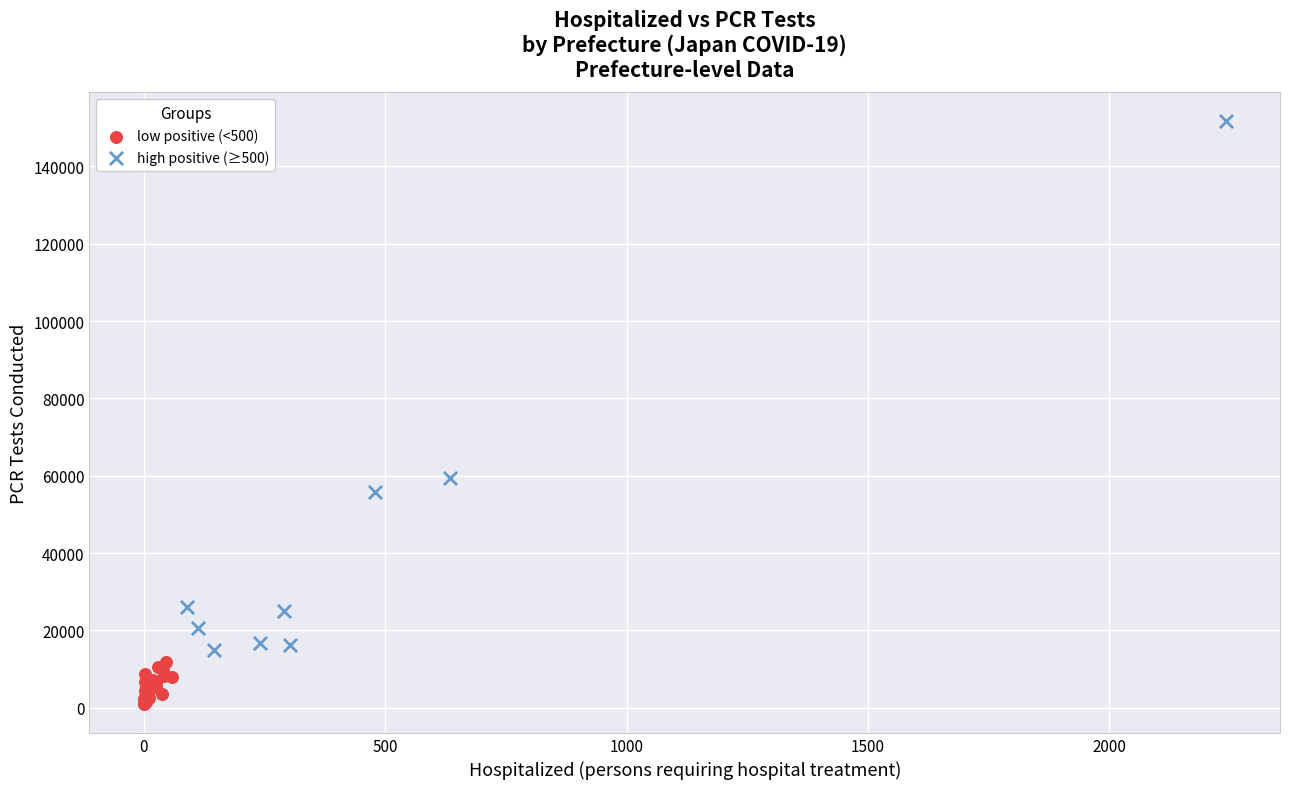

Which series reaches the minimum Y coordinate?

low positive (<500)